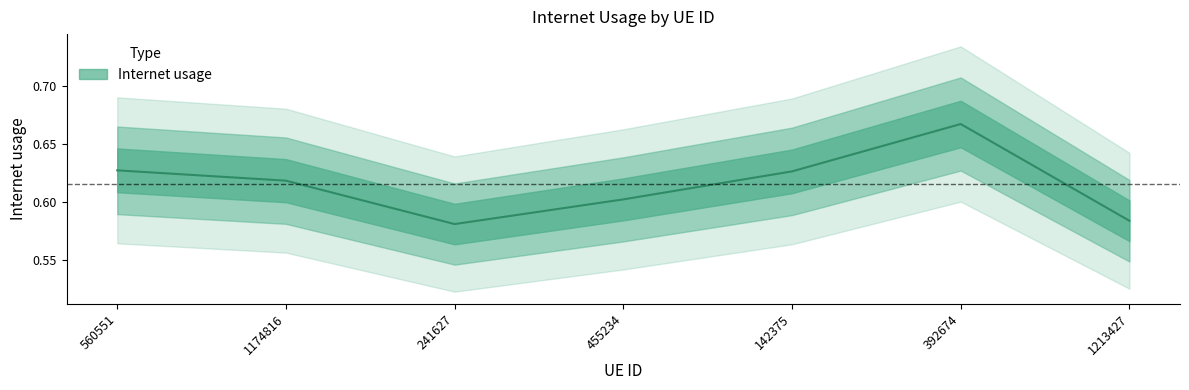

How many lines are shown in the chart?

1